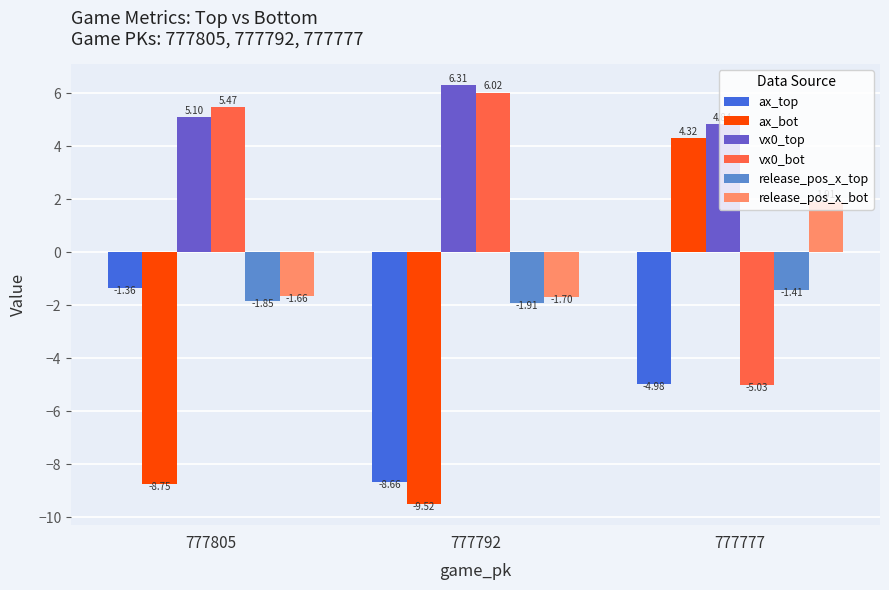

Is it true that ax_top equals -5.0 at 777777?

True